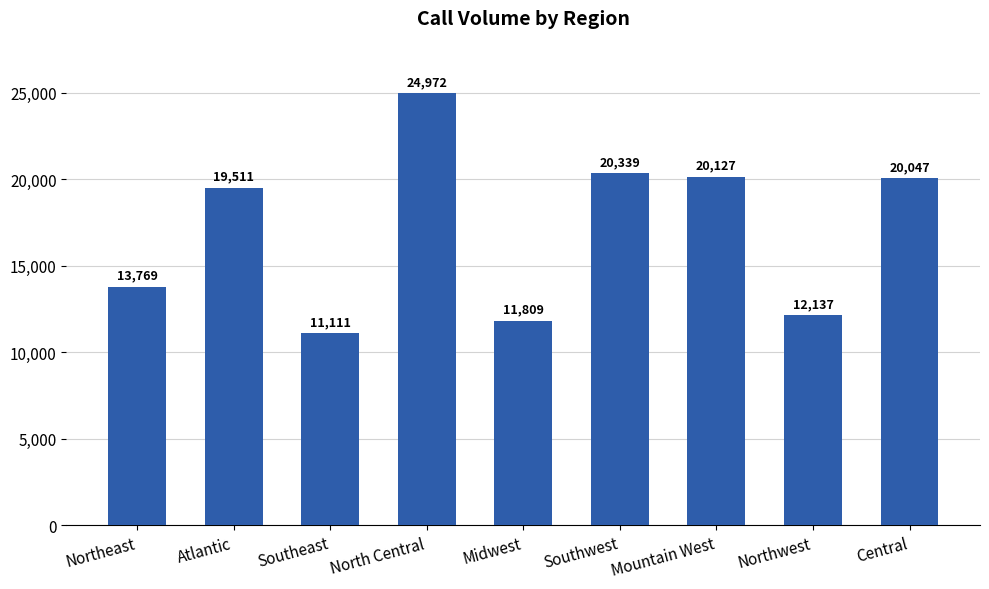

The value at Midwest is 11809. True or false?

True